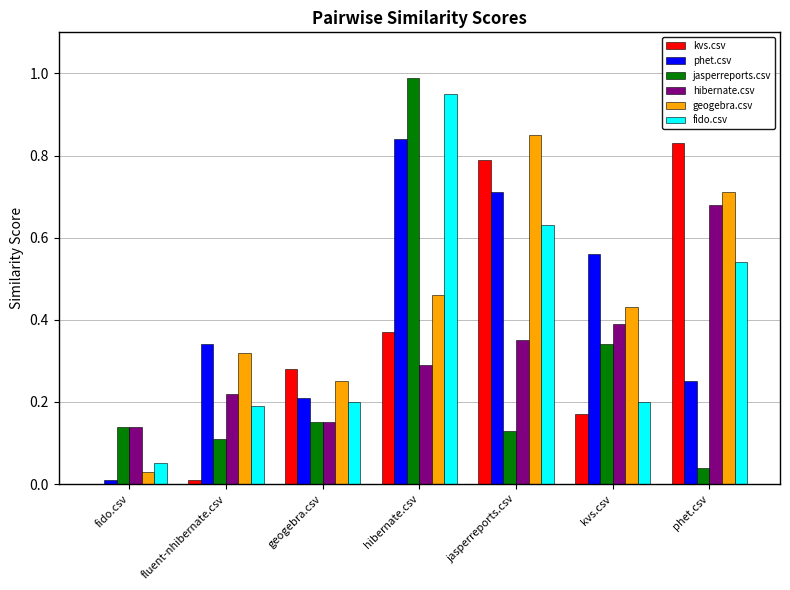

Which series has the widest spread of values?

jasperreports.csv